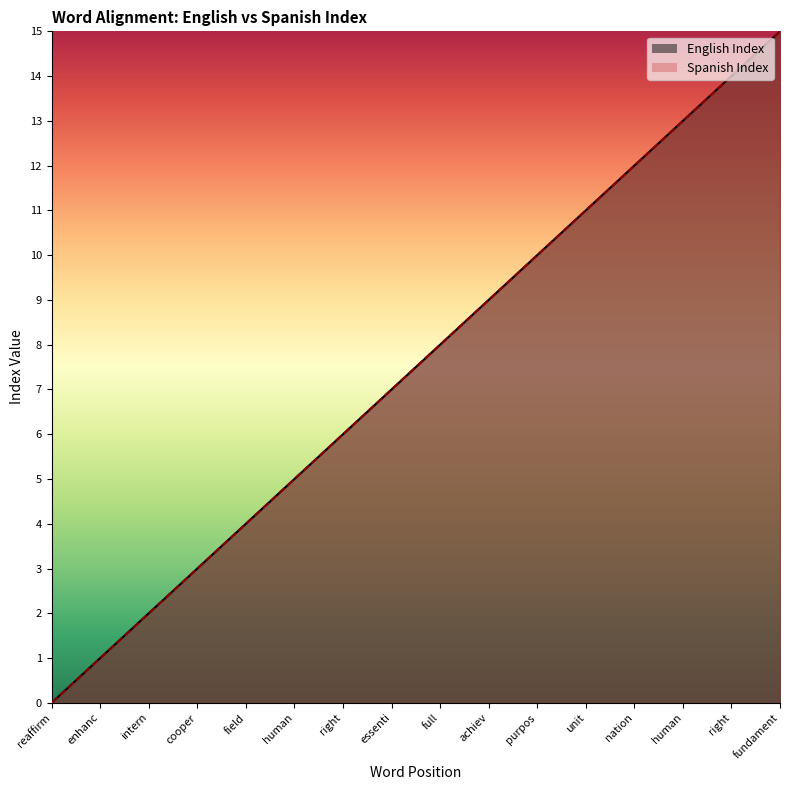

Between enhanc and essenti, which series saw the biggest shift?

English Index